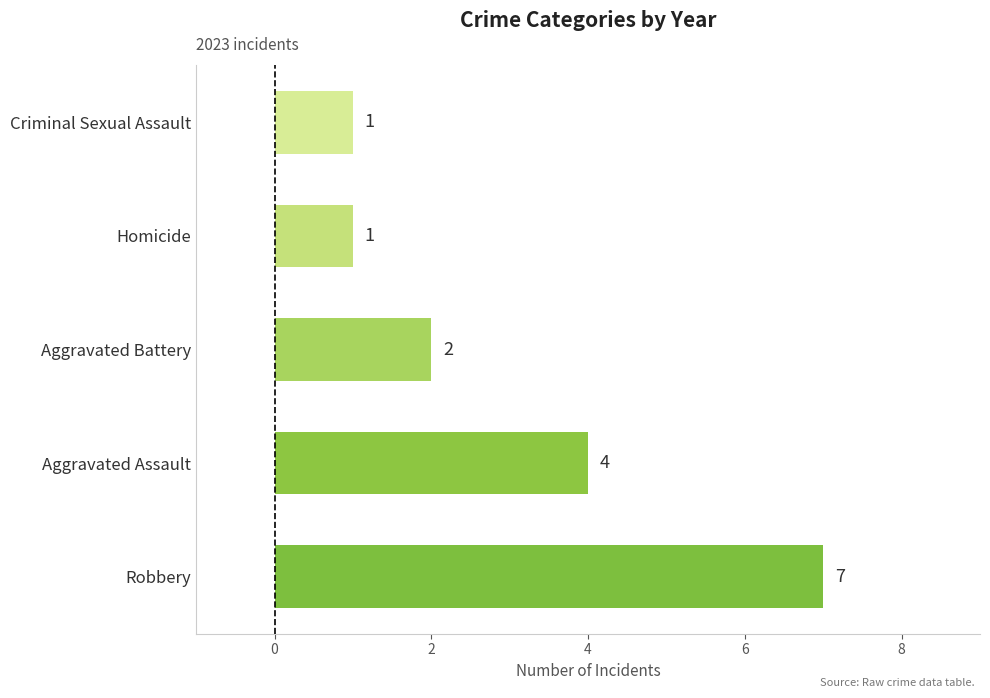

At which category does the chart reach its peak across all series?

Robbery